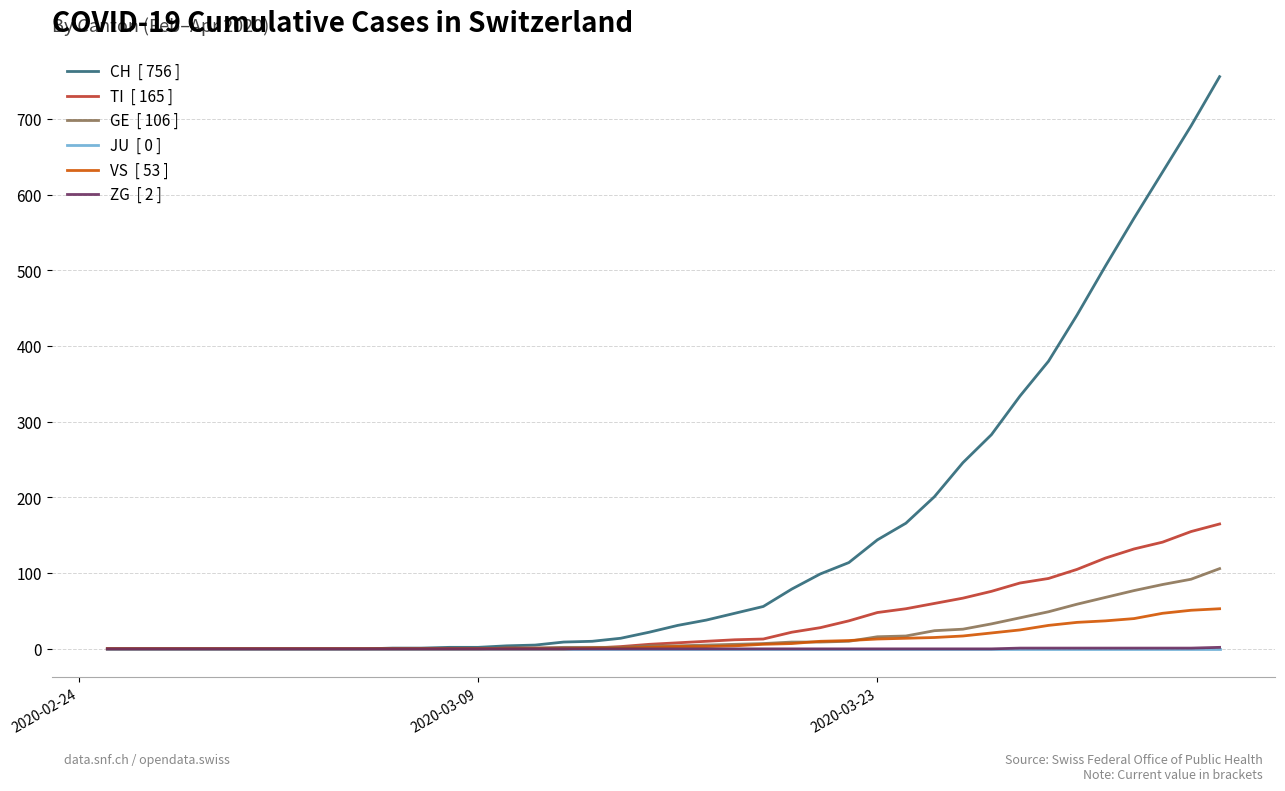

What is the greatest value displayed?

756